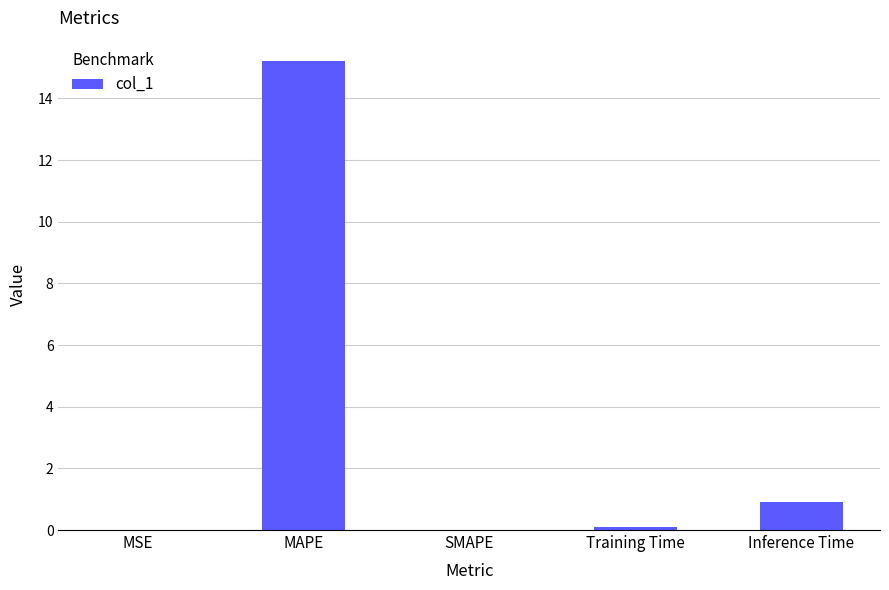

What is the sum of all values?

16.2